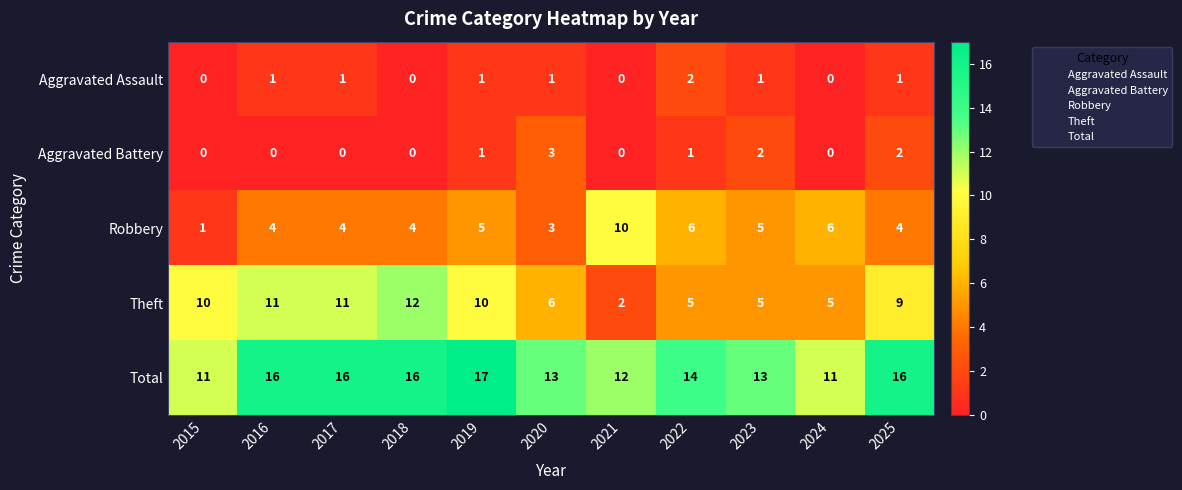

Which series has the widest spread of values?

Theft